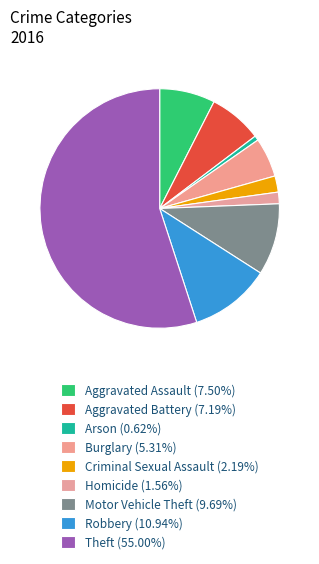

To the nearest percent, what percentage of the pie is Motor Vehicle Theft?

10%